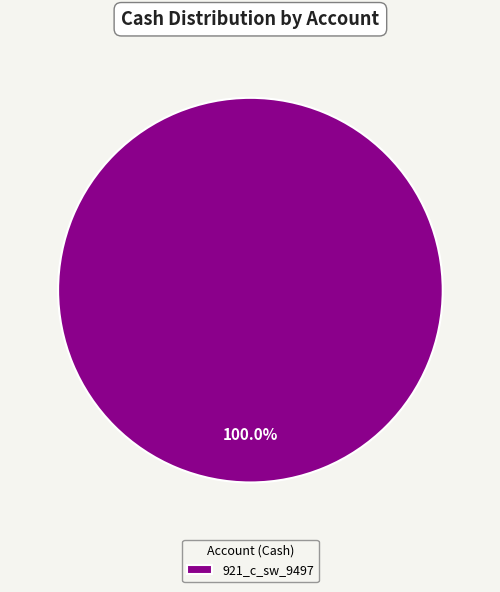

How many segments does this pie chart have?

1